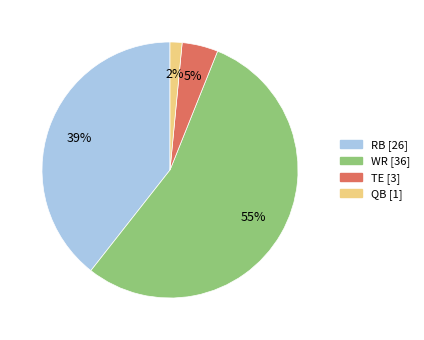

Is the sum of RB and QB greater than half?

No